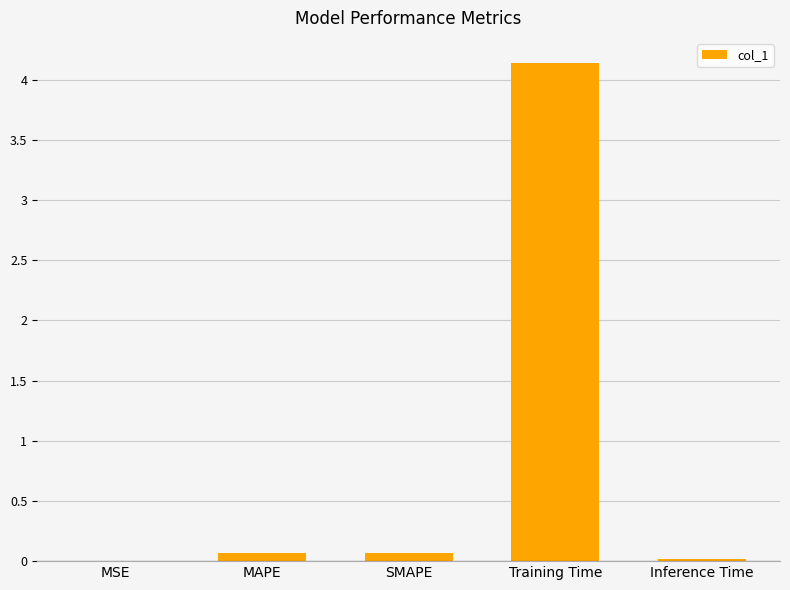

What is the change in value from MSE to Training Time?

+4.1